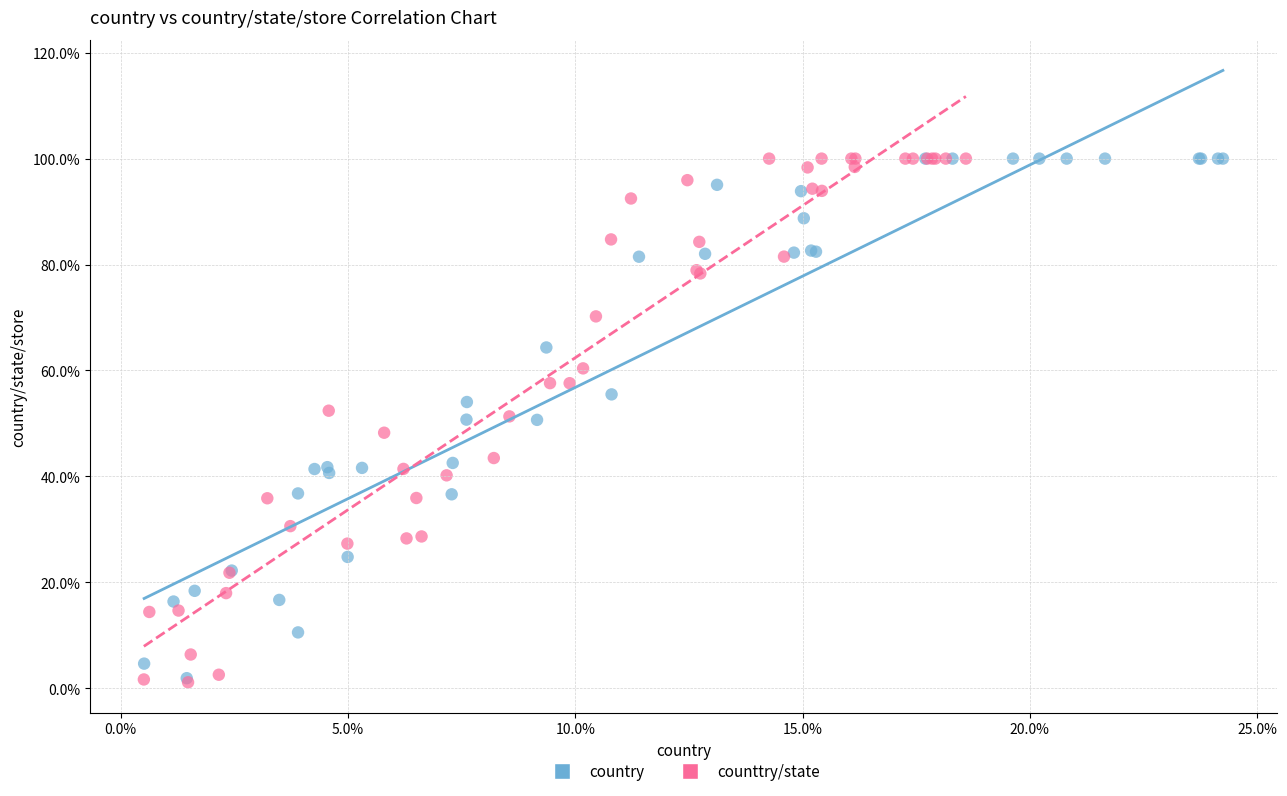

What are all the series names shown in the legend?

country, counttry/state